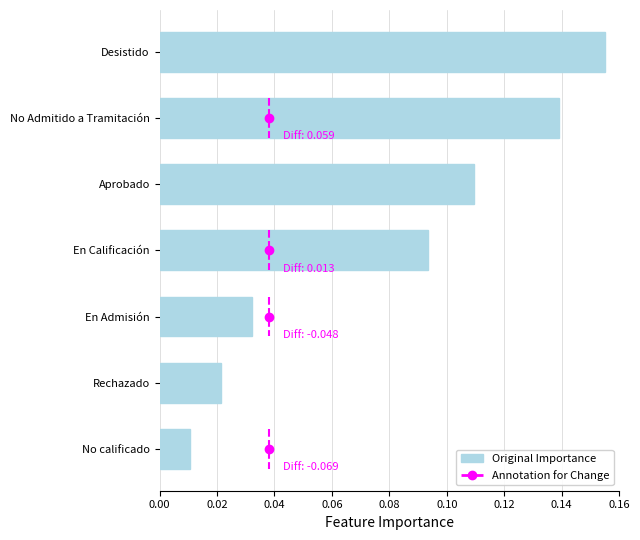

The value at En Calificación is 0.0. True or false?

False